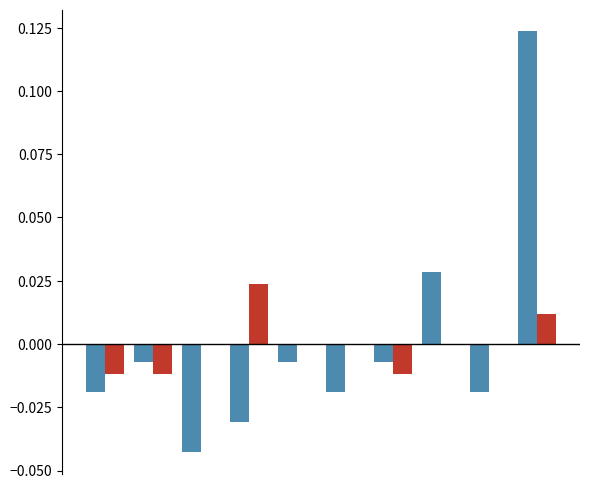

Does the chart contain stacked bars?

No